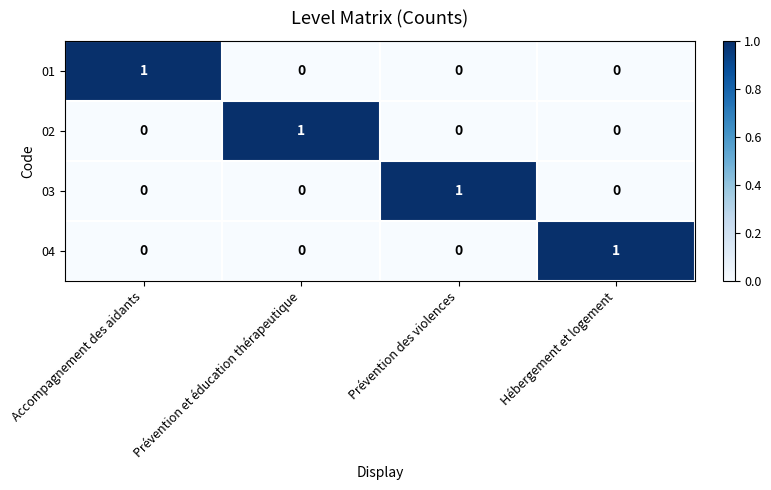

True or false: 03 has a value of 0 at Accompagnement des aidants.

True